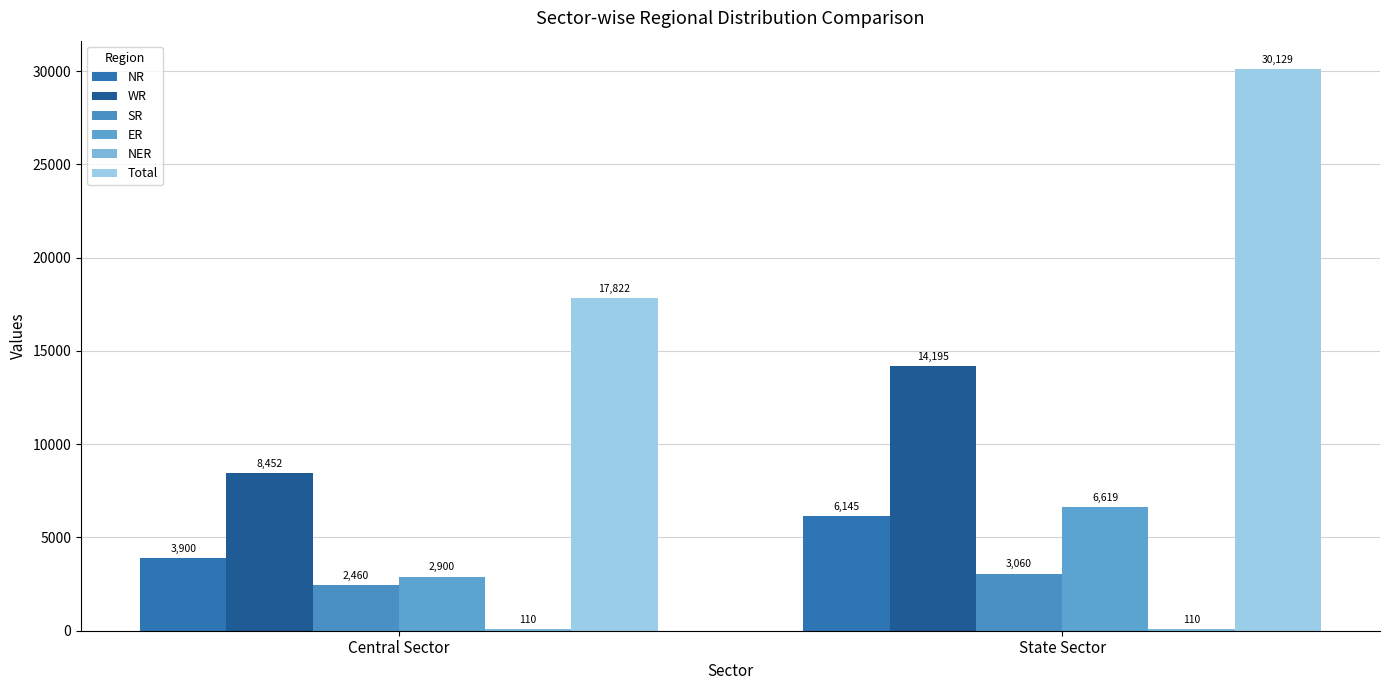

How many data points in WR are less than 14195?

1